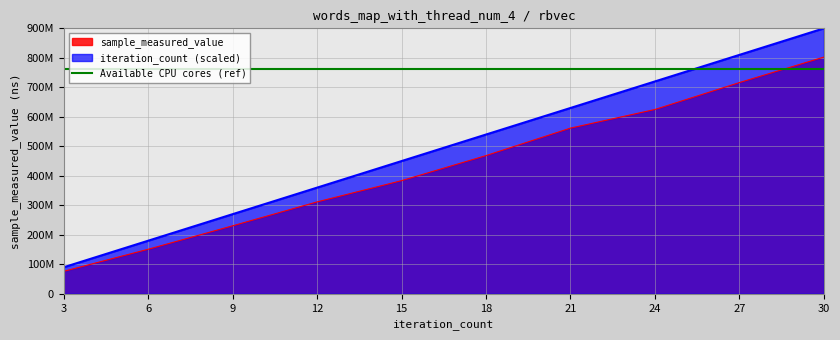

At how many categories does at least one series exceed 668934298?

3